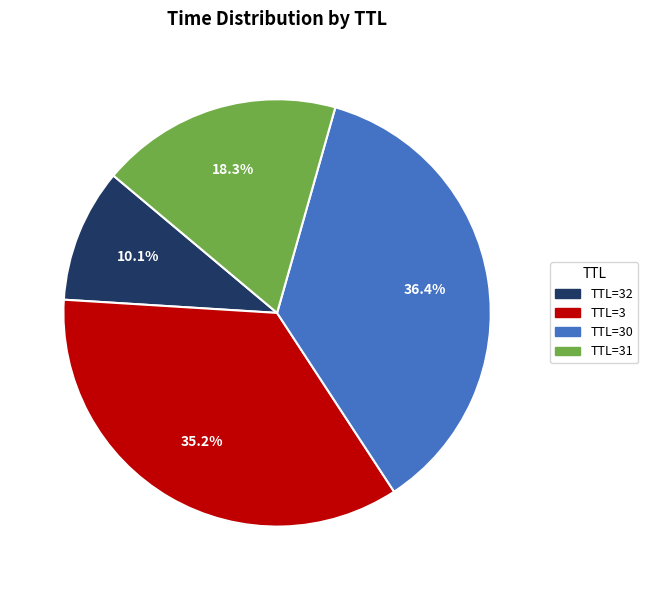

Is there any slice that represents more than half of the pie?

No